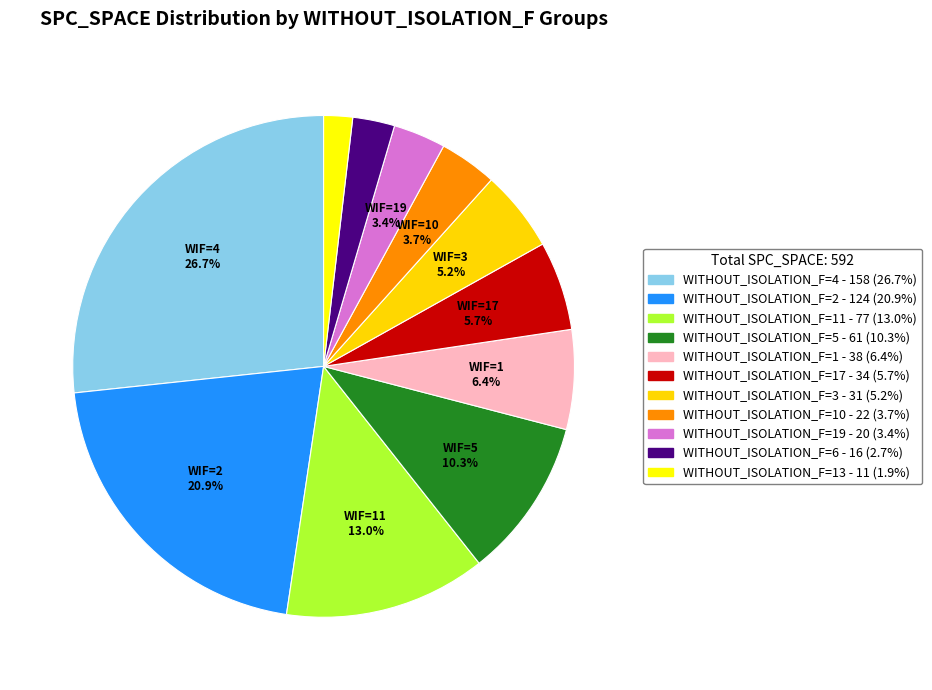

How many slices are in this pie chart?

11